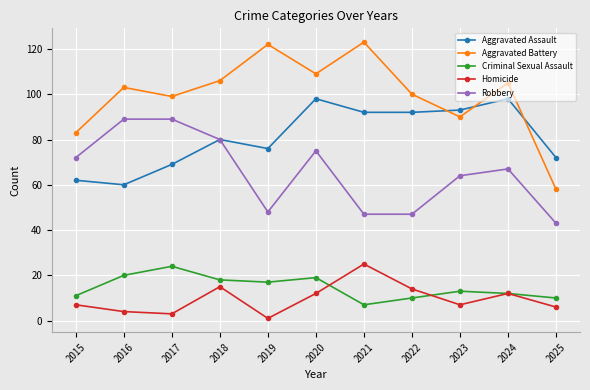

At 2023, list the series in order from smallest to largest.

Homicide, Criminal Sexual Assault, Robbery, Aggravated Battery, Aggravated Assault